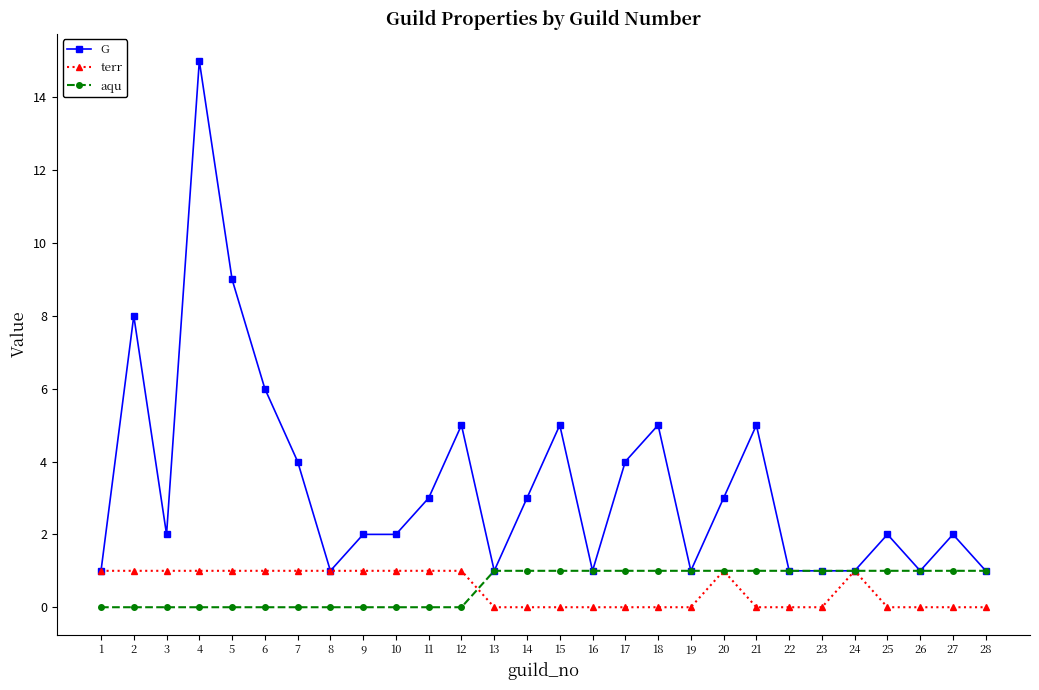

Reading right to left, extract all data points from this chart.

G: 28=1	27=2	26=1	25=2	24=1	23=1	22=1	21=5	20=3	19=1	18=5	17=4	16=1	15=5	14=3	13=1	12=5	11=3	10=2	9=2	8=1	7=4	6=6	5=9	4=15	3=2	2=8	1=1
terr: 28=0	27=0	26=0	25=0	24=1	23=0	22=0	21=0	20=1	19=0	18=0	17=0	16=0	15=0	14=0	13=0	12=1	11=1	10=1	9=1	8=1	7=1	6=1	5=1	4=1	3=1	2=1	1=1
aqu: 28=1	27=1	26=1	25=1	24=1	23=1	22=1	21=1	20=1	19=1	18=1	17=1	16=1	15=1	14=1	13=1	12=0	11=0	10=0	9=0	8=0	7=0	6=0	5=0	4=0	3=0	2=0	1=0